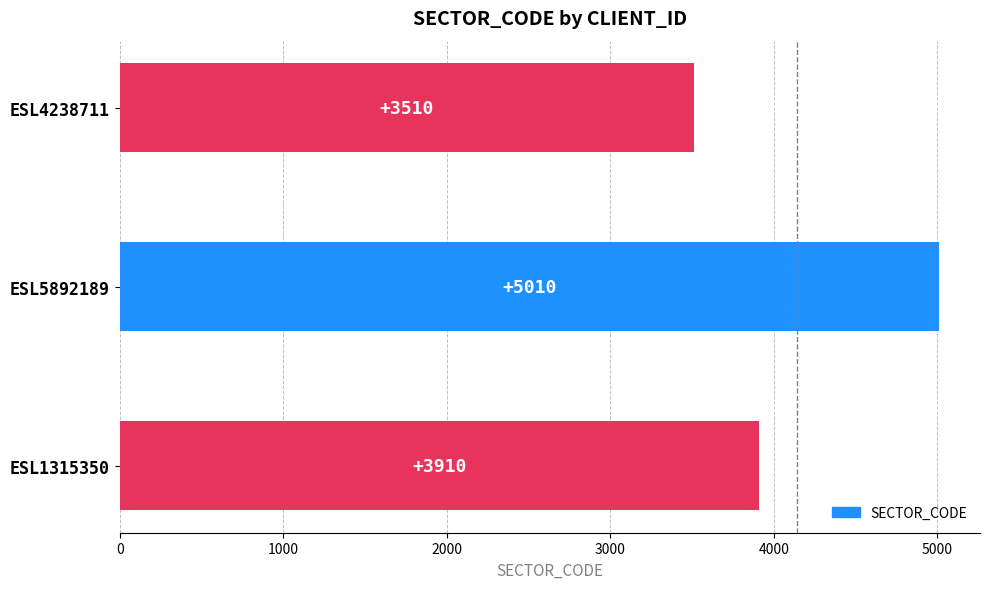

What is the approximate value at ESL4238711?

3510